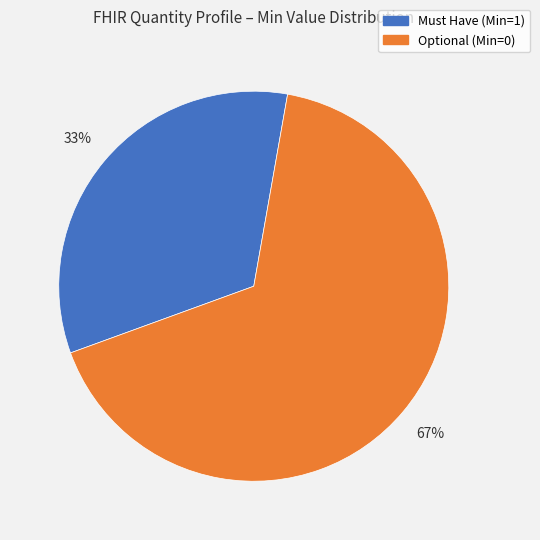

Does any single category account for the majority?

Yes